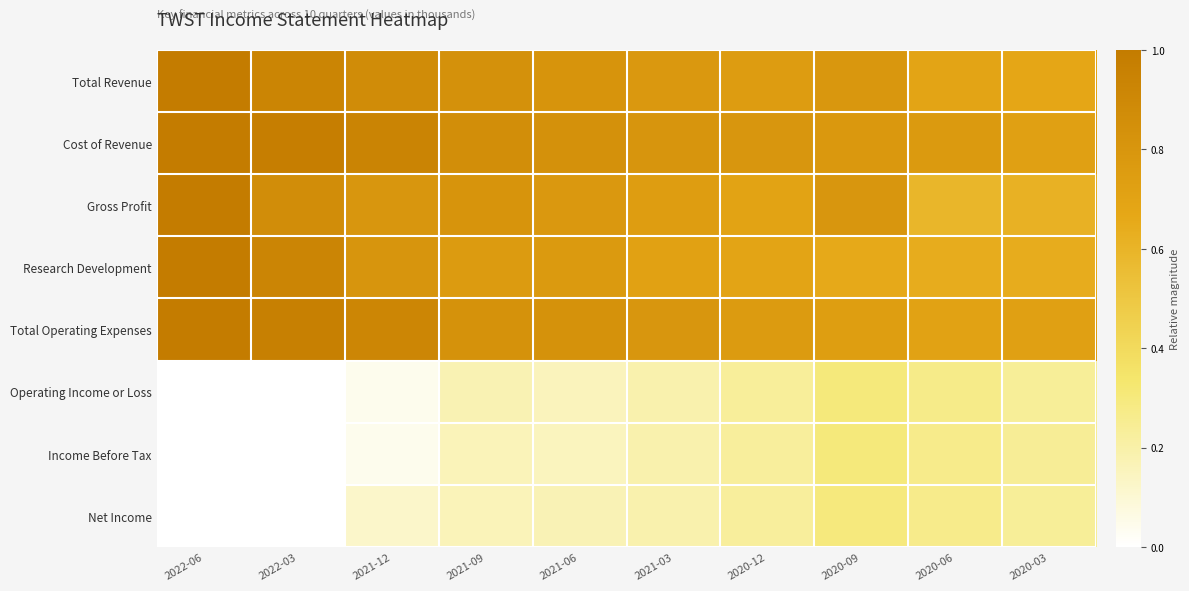

At how many categories does at least one series exceed 0?

10